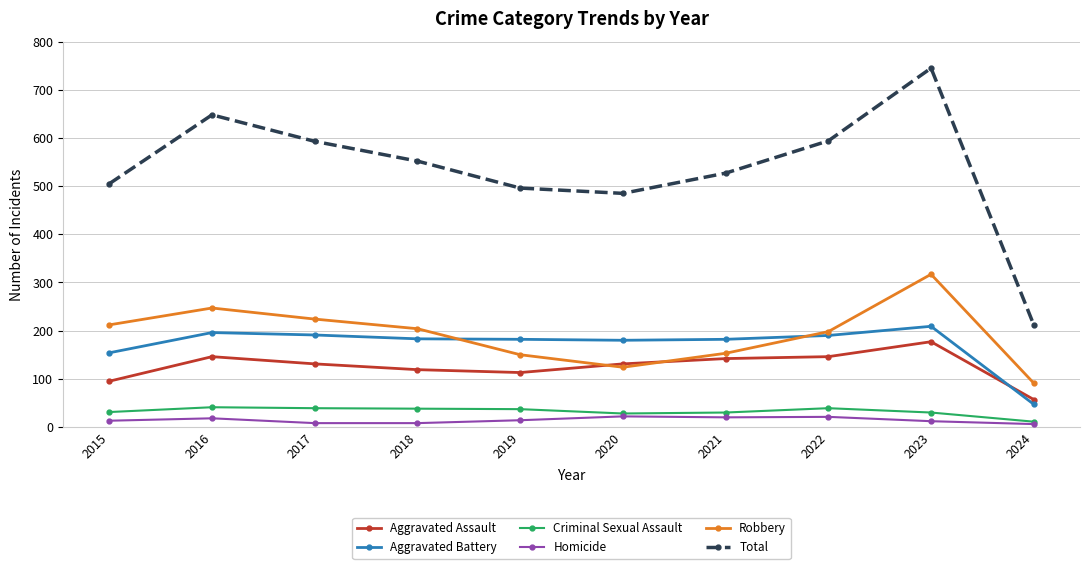

How many interior local valleys does the Total series have?

1